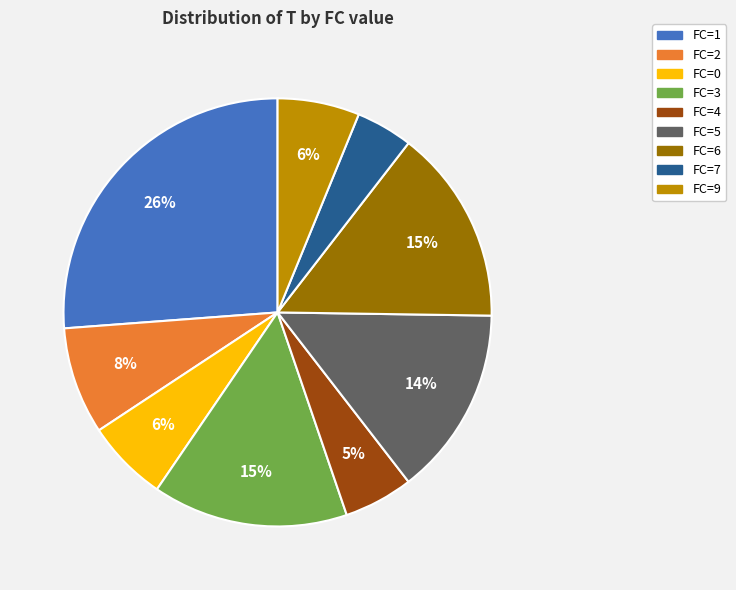

Do FC=5 and FC=3 together represent more than half of the pie?

No